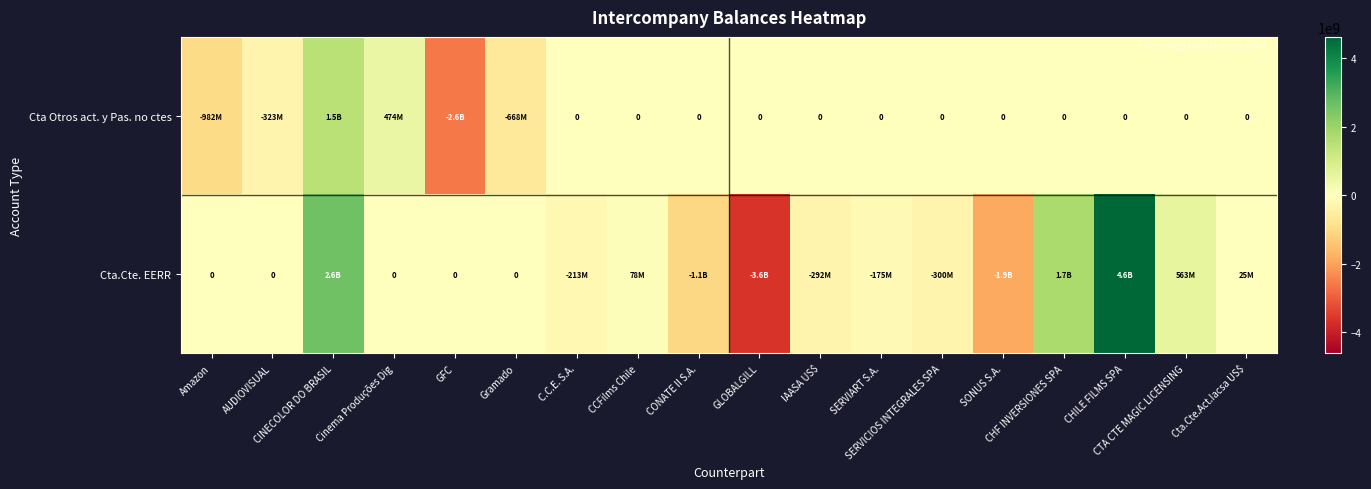

At which label does Cta.Cte. EERR first exceed 0?

CINECOLOR DO BRASIL